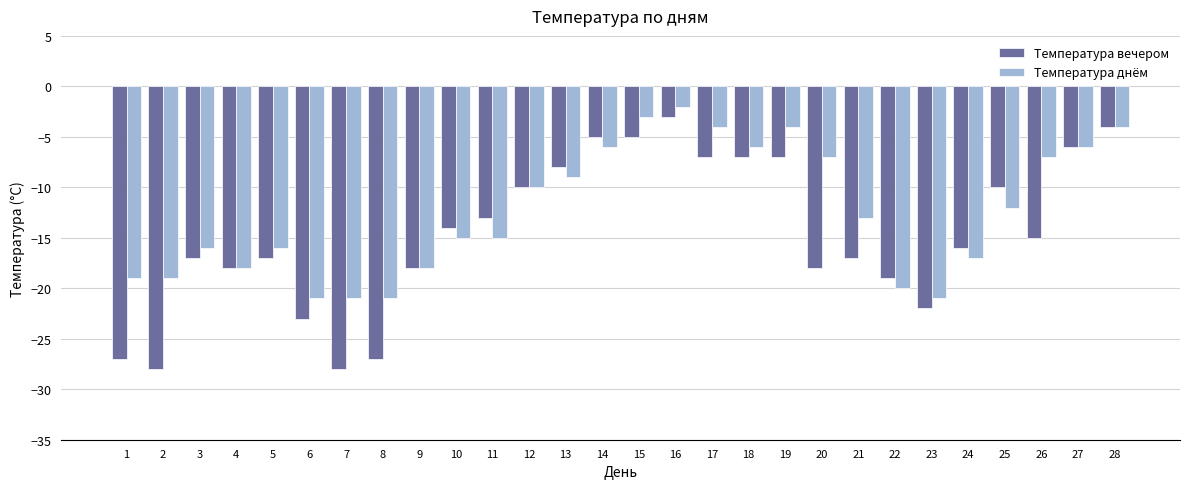

At how many categories does at least one series exceed -25?

28